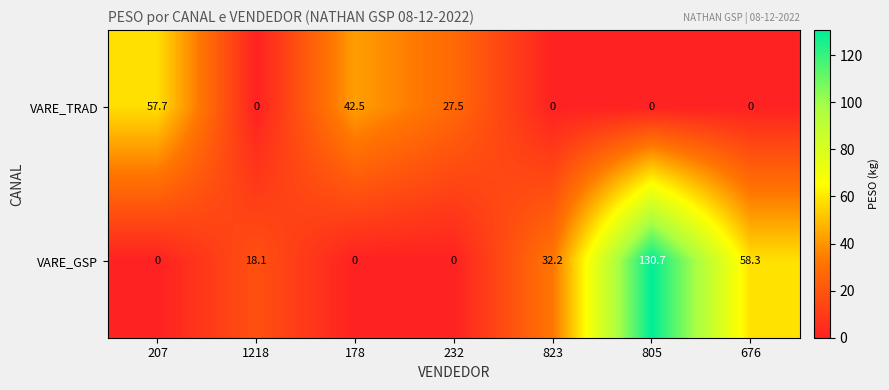

At which label is VARE_GSP closest to 65?

676